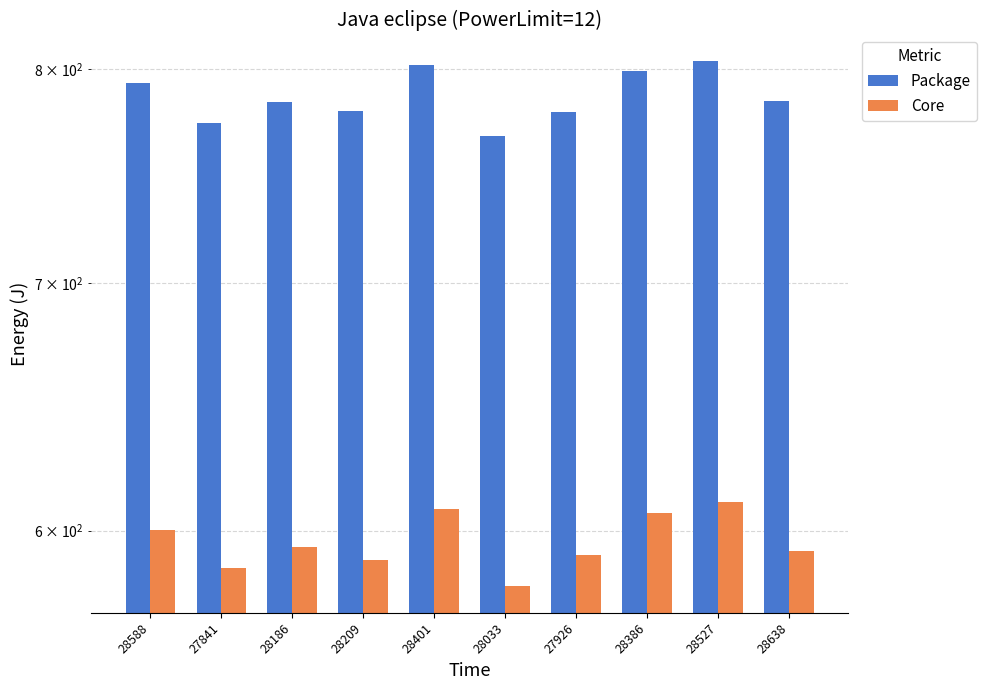

How many categories are shown in the chart?

10